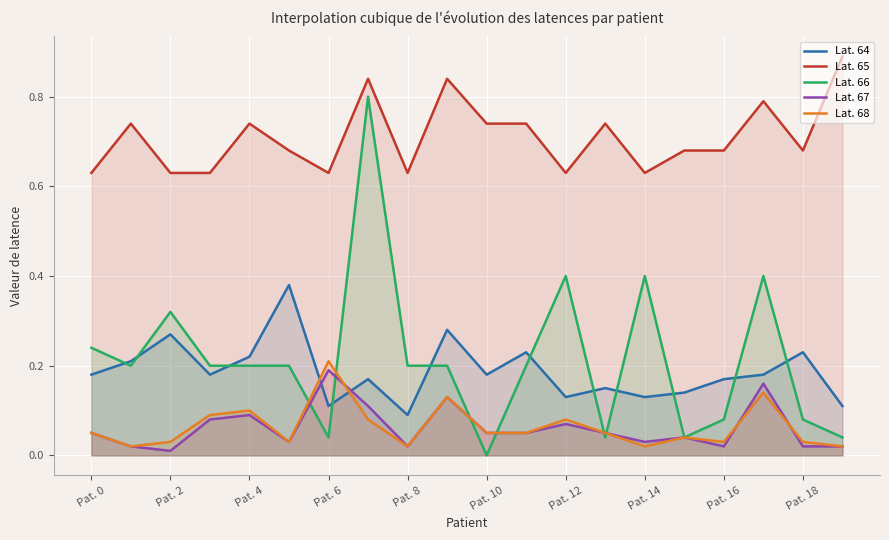

The Lat. 66 series shows 0.4 at Pat. 12. True or false?

True